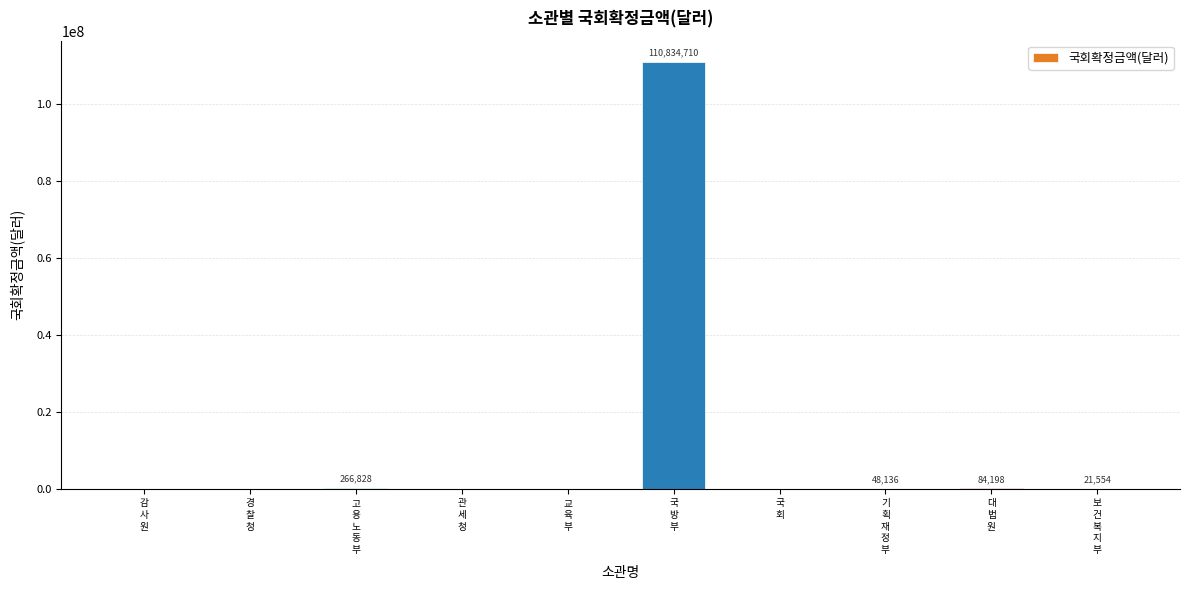

What is the sum of all values?

111255426